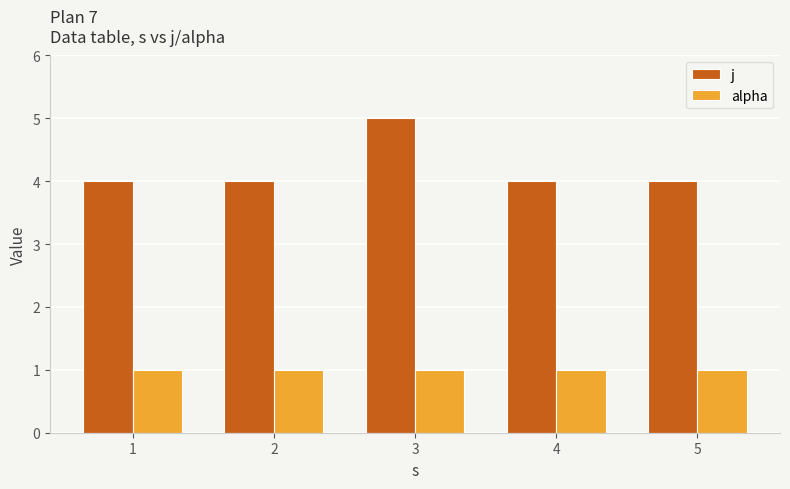

How many groups of bars are there?

5